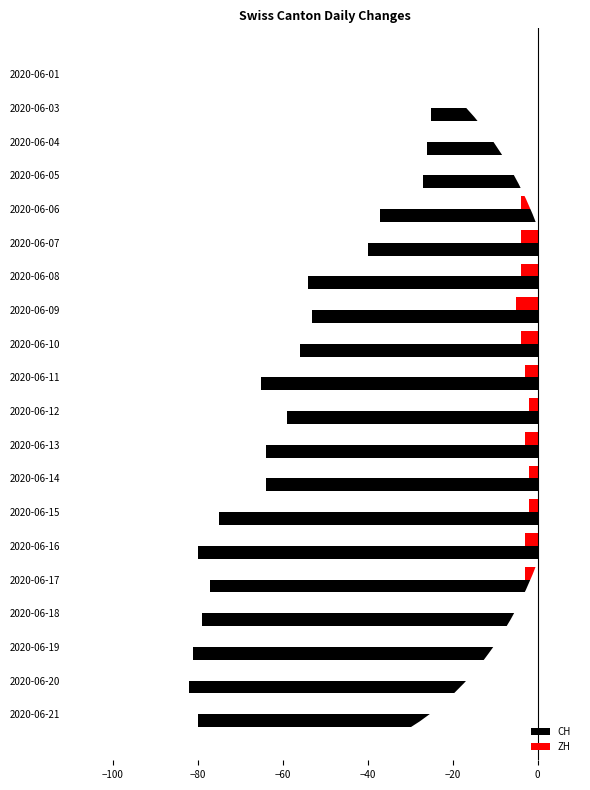

Between 2020-06-06 and 2020-06-09, which series saw the biggest shift?

CH